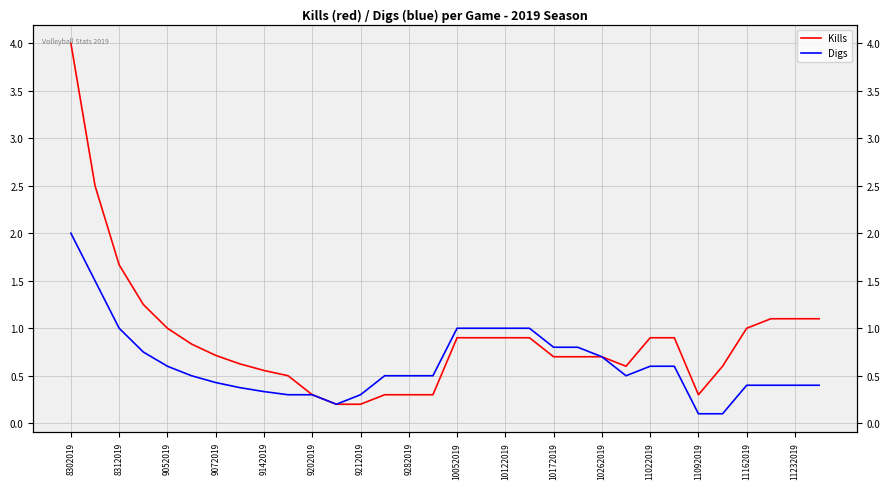

True or false: Kills and Digs cross at least once.

False